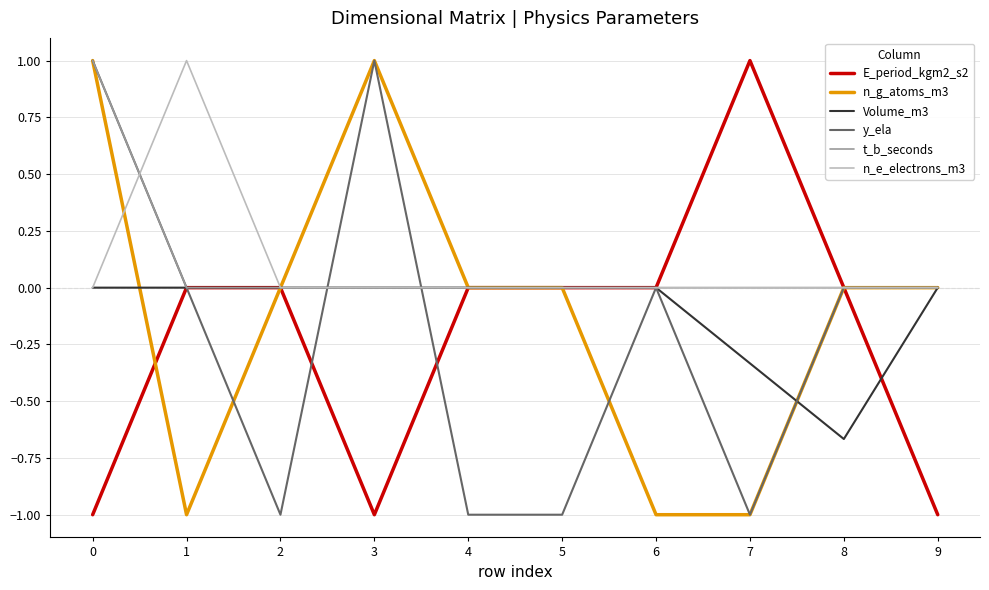

What is the difference between the maximum and minimum values in the E_period_kgm2_s2 series?

2.0